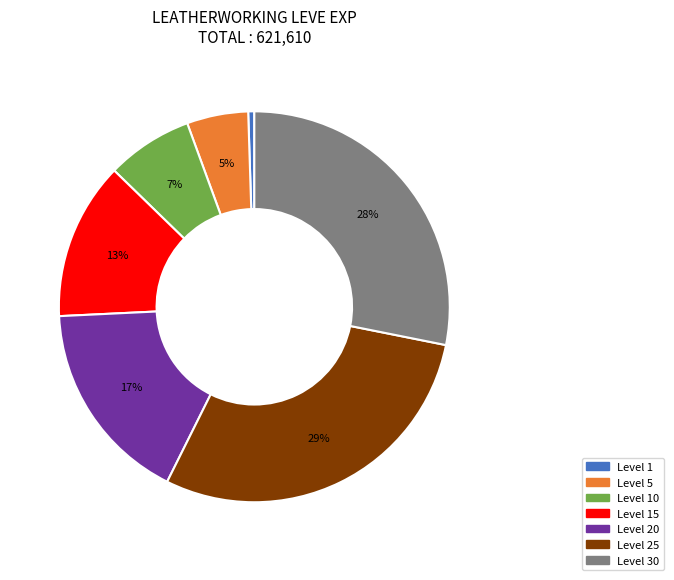

Count the number of slices in the pie.

7